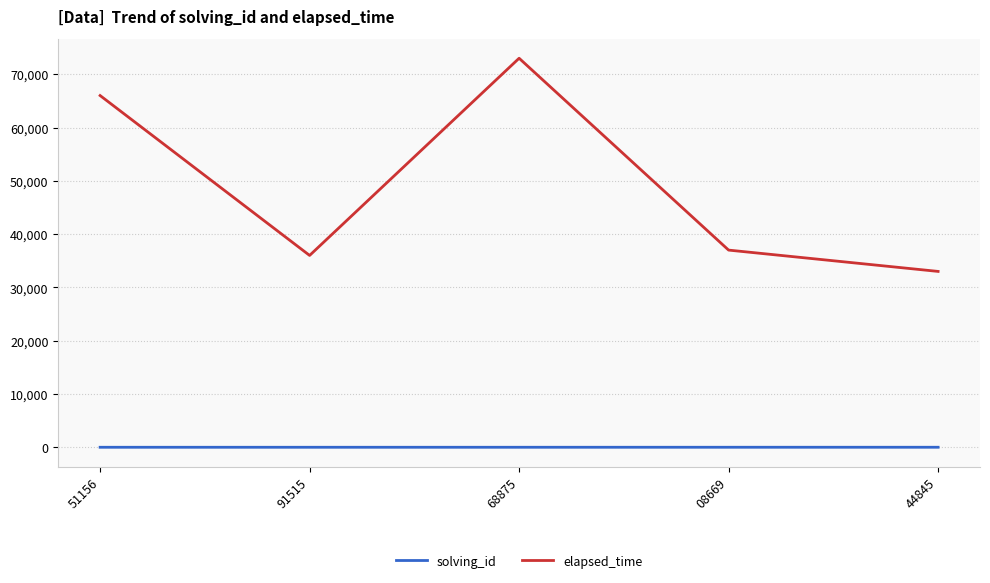

Does the chart display data point markers on the line(s)?

No